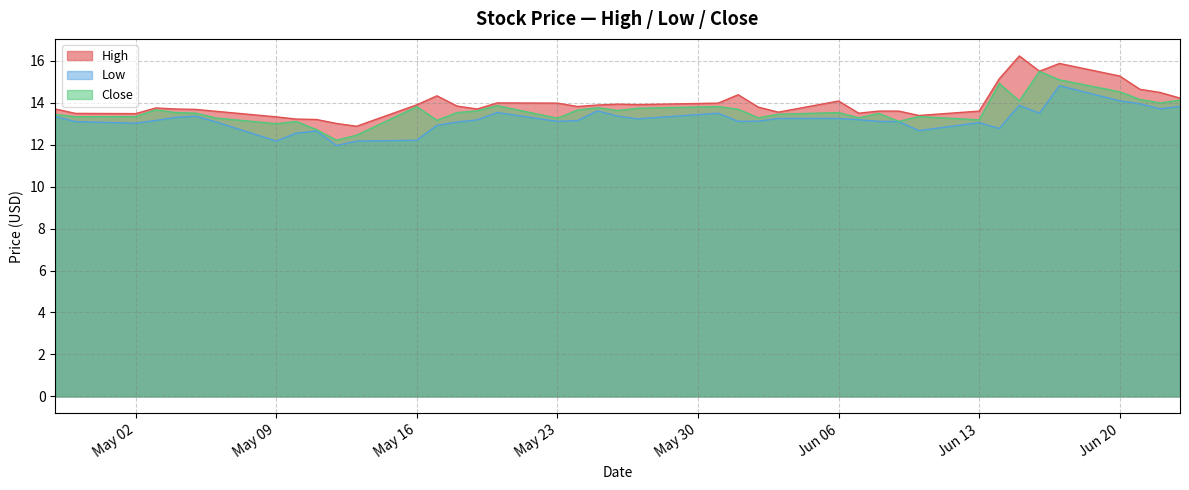

What is the lowest value of the Low series?

12.0